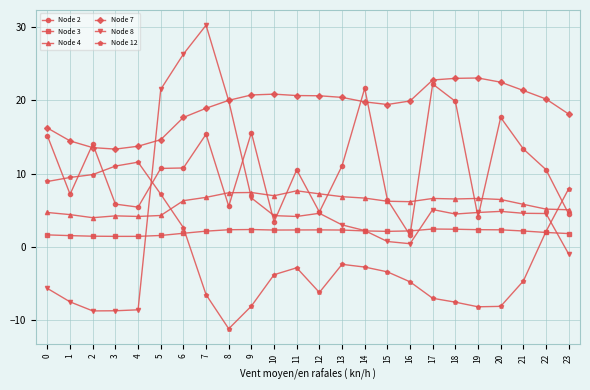

True or false: Node 2 has a value of 23.6 at 9.

False